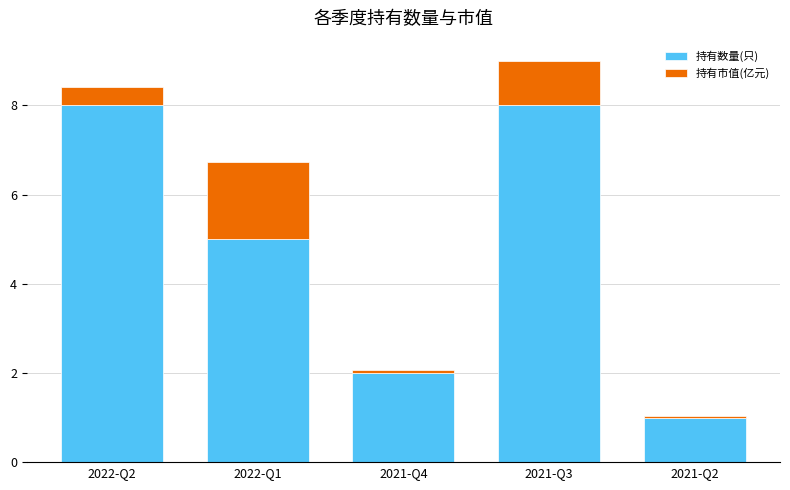

At which category is the sum across all series the highest?

2021-Q3